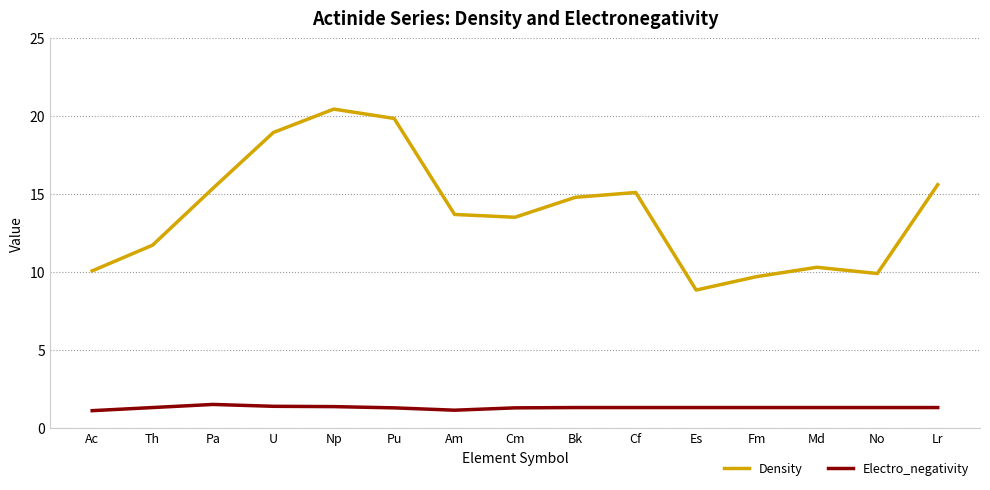

What is the difference between the maximum and minimum values in the Electro_negativity series?

0.4